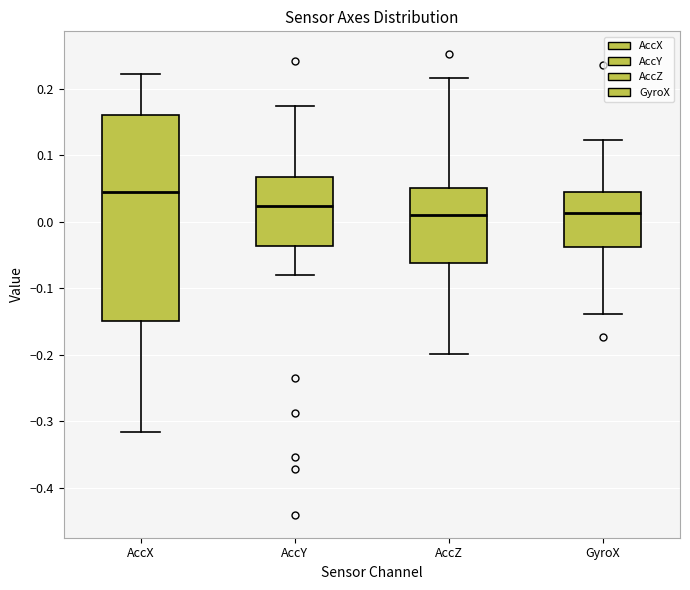

Which box is the tallest, from its lower edge to its upper edge?

AccX